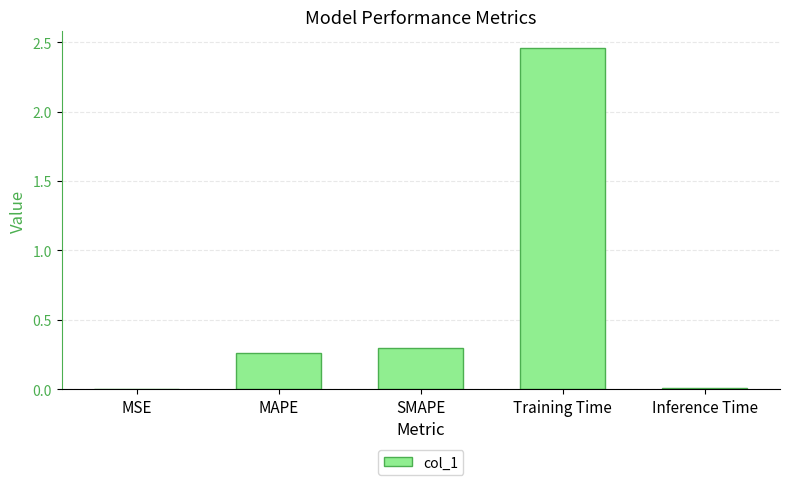

Which category has the highest value across all series?

Training Time